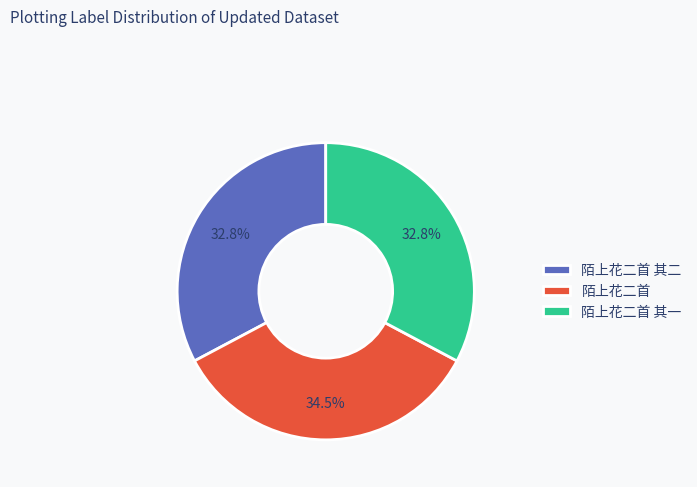

How many segments does this pie chart have?

3